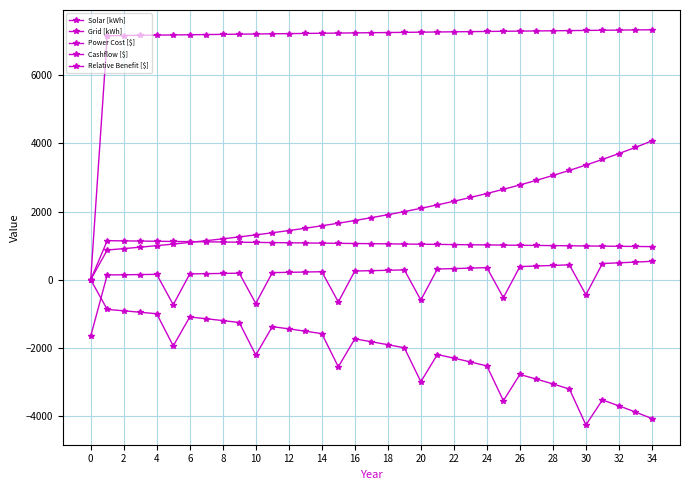

How many categories are shown in the chart?

35